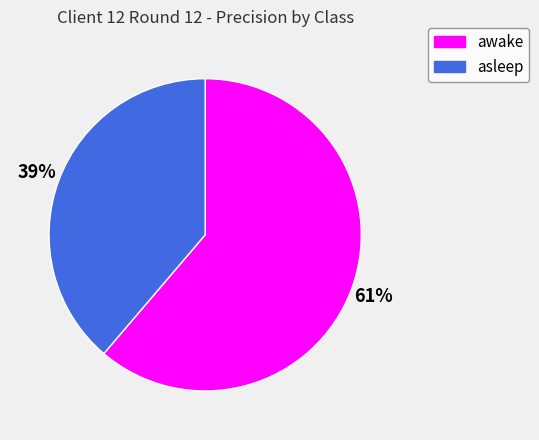

Is there a majority slice in this chart?

Yes